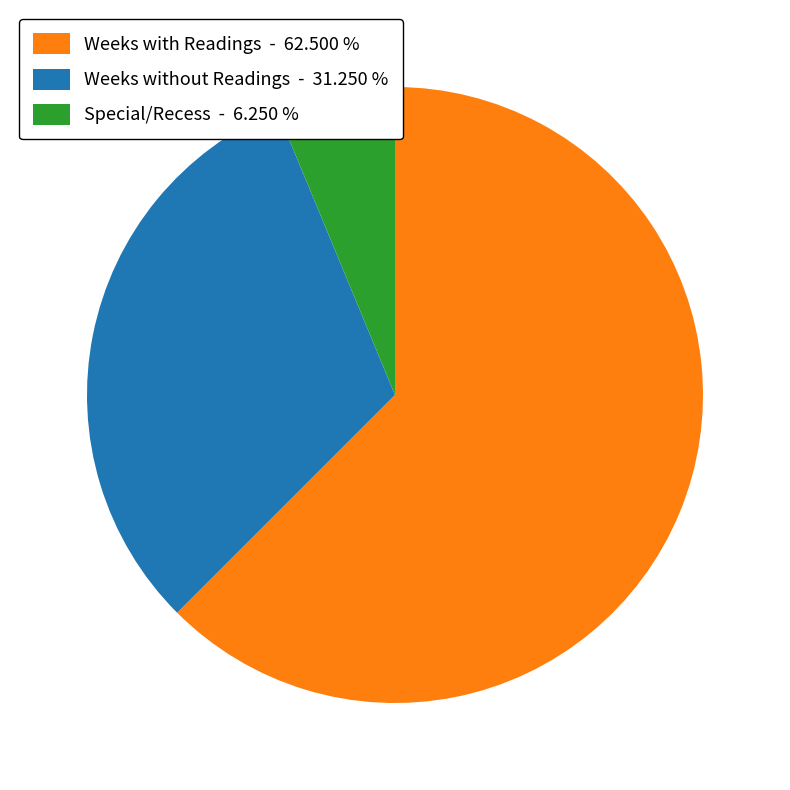

Which has a higher value, Weeks with Readings - 62.500 % or Special/Recess - 6.250 %?

Weeks with Readings - 62.500 %